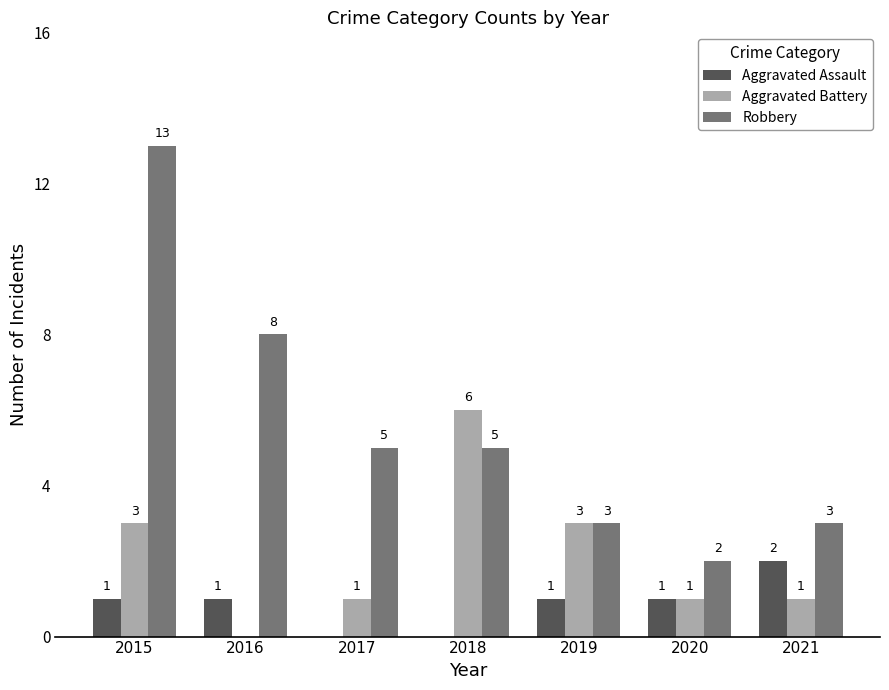

How many distinct data groups are displayed?

3